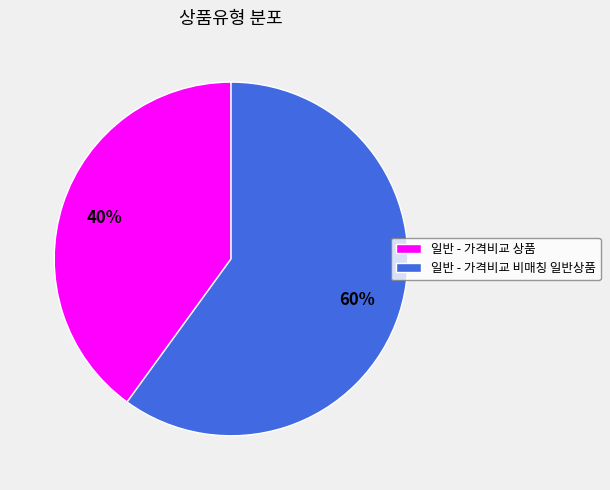

Is it true that 일반 - 가격비교 비매칭 일반상품 is 60% of the pie?

True